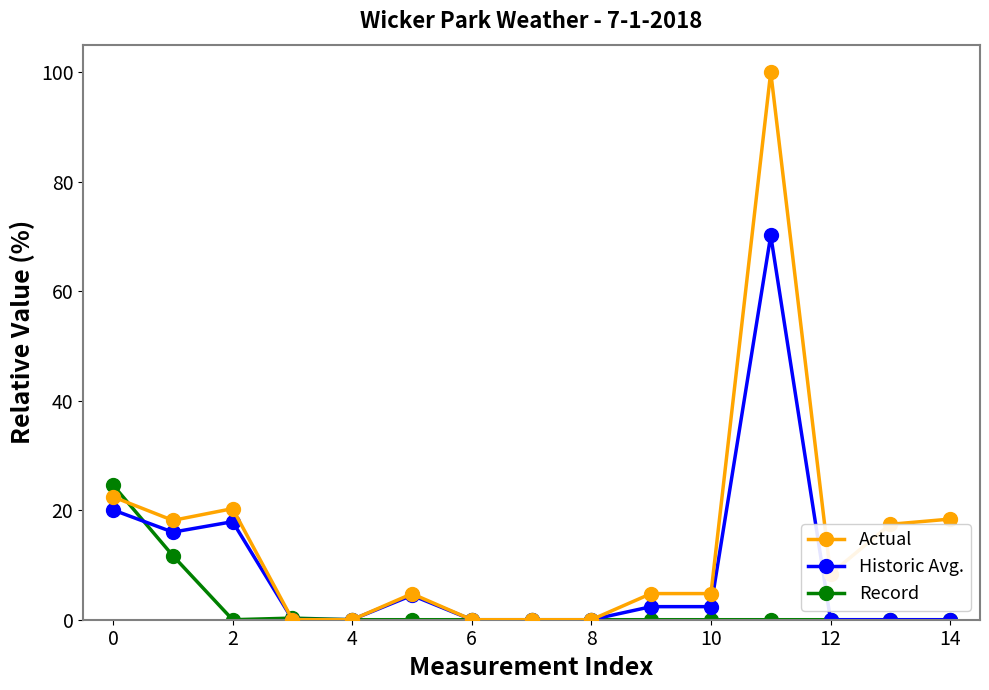

List the series in order of their peak value, highest first.

Actual, Historic Avg., Record